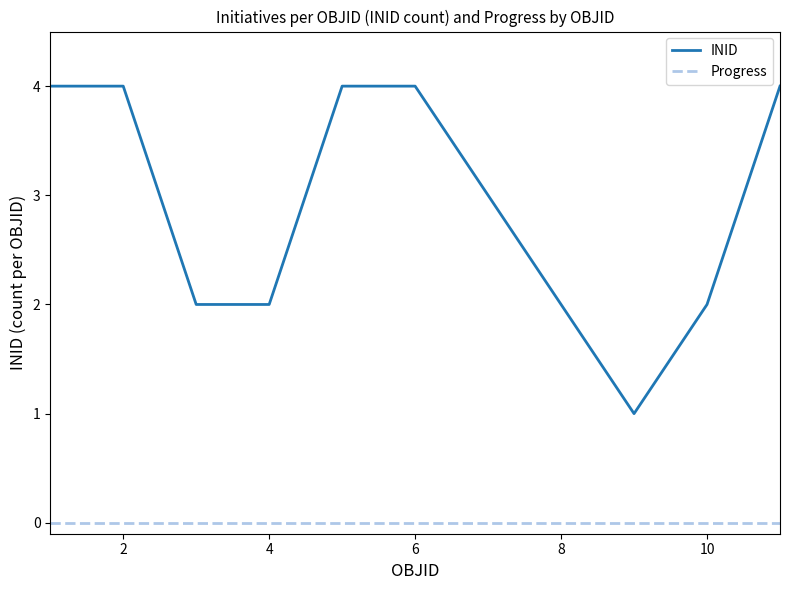

What is the difference between the maximum and minimum values in the INID series?

3